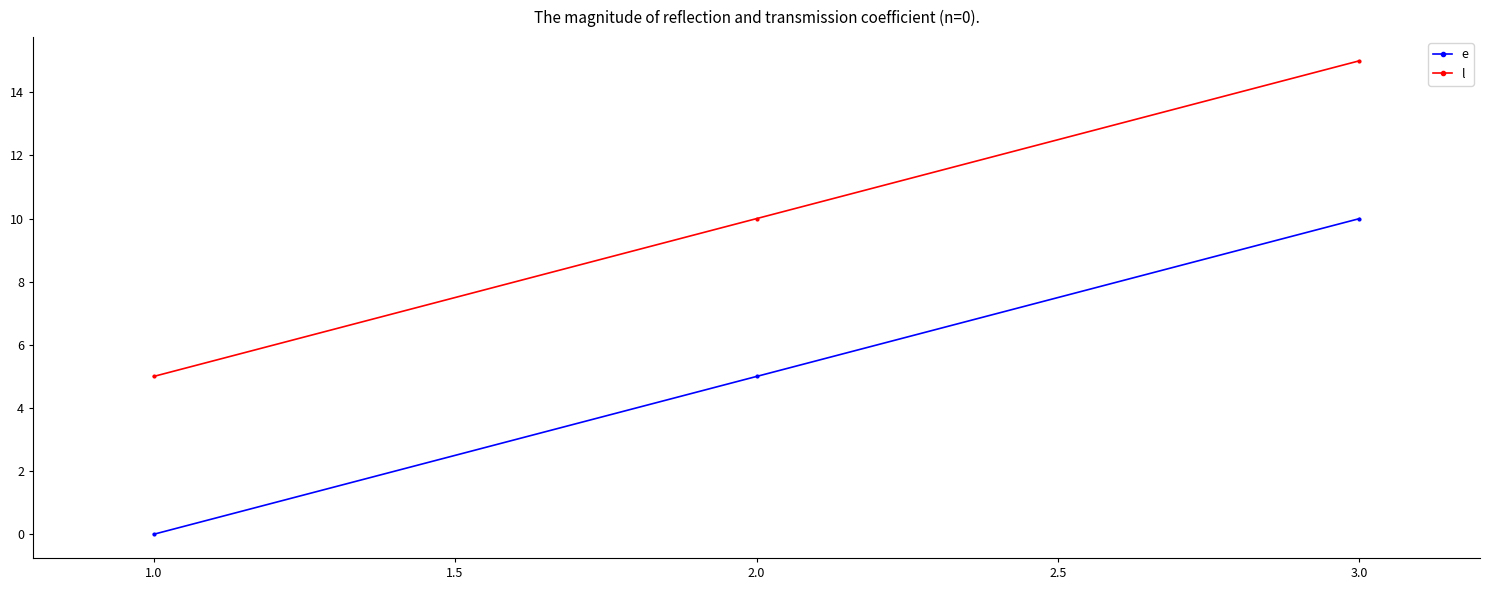

Count the number of categories in the chart.

3